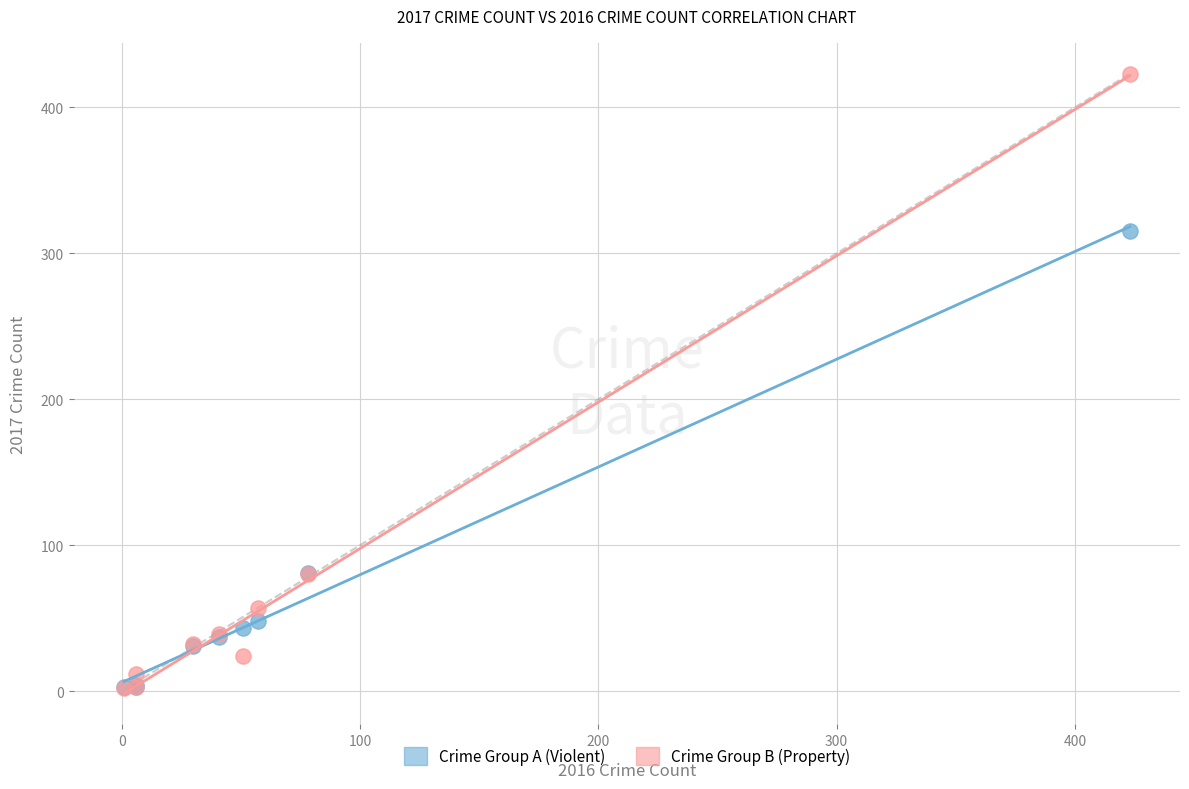

Which series has the largest Y range (max minus min)?

Crime Group B (Property)